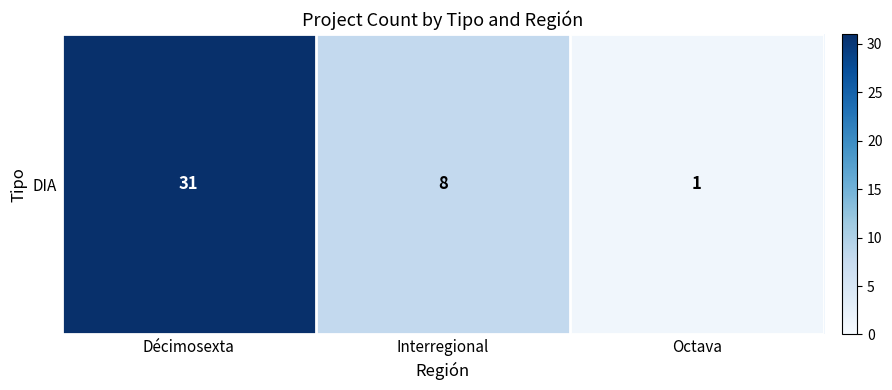

What is the difference between the maximum and minimum values?

30